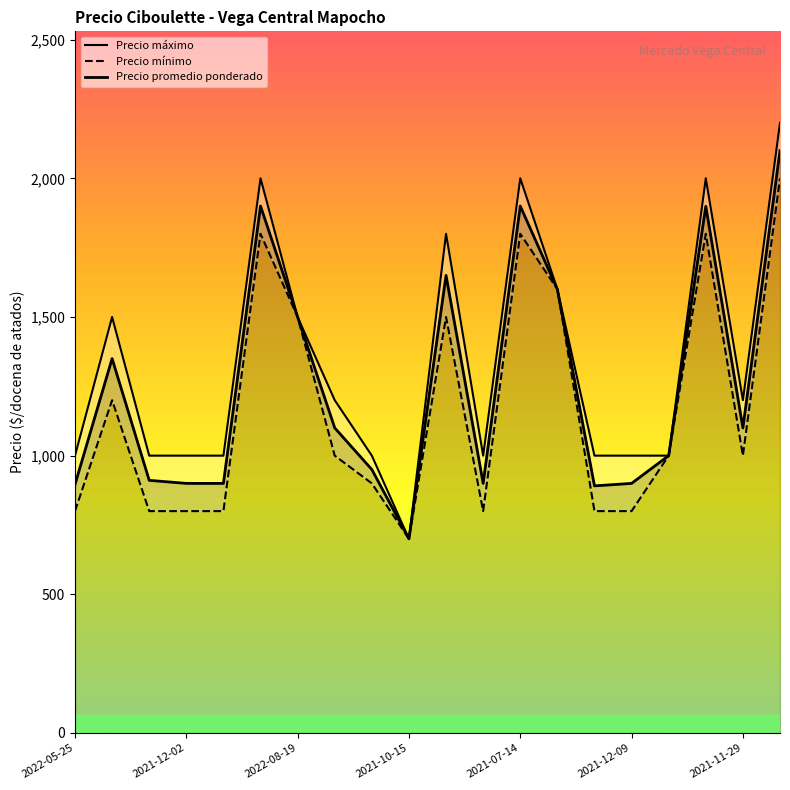

What is the difference between the highest and lowest values at 2021-07-14?

200